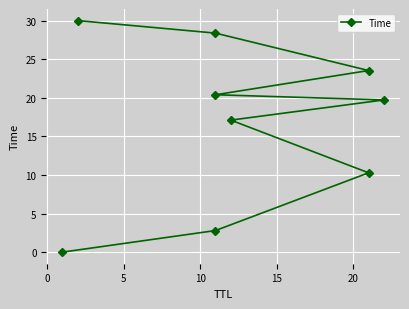

What is the change in value from 10 to 20?

+3.3